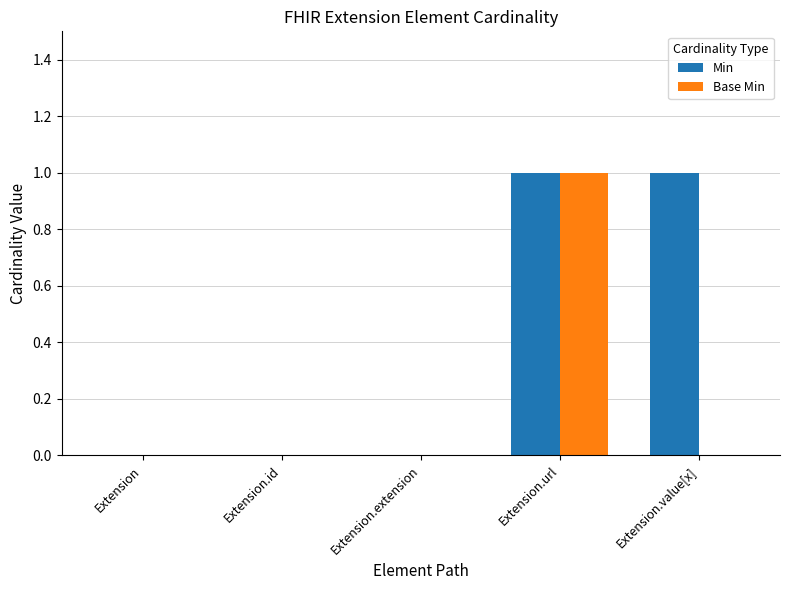

How many distinct data groups are displayed?

2